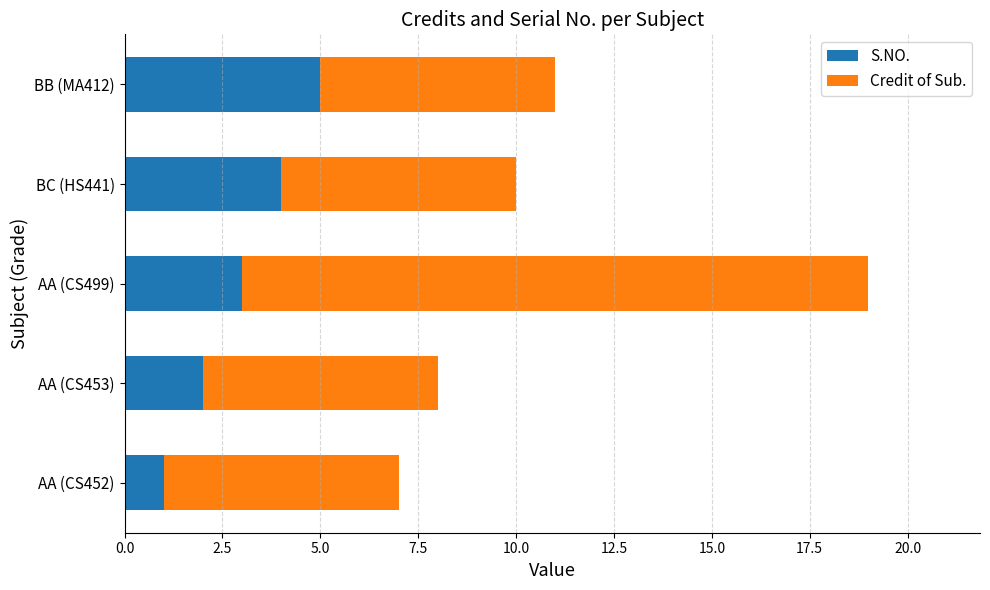

What is the sum of all S.NO. values?

15